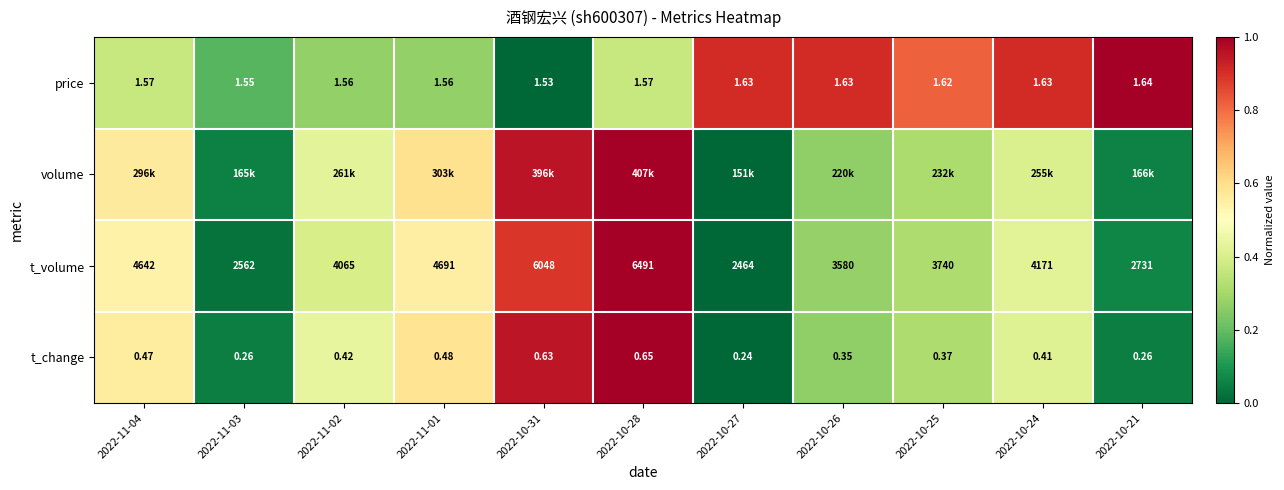

True or false: volume has a value of 0.1 at 2022-10-21.

False